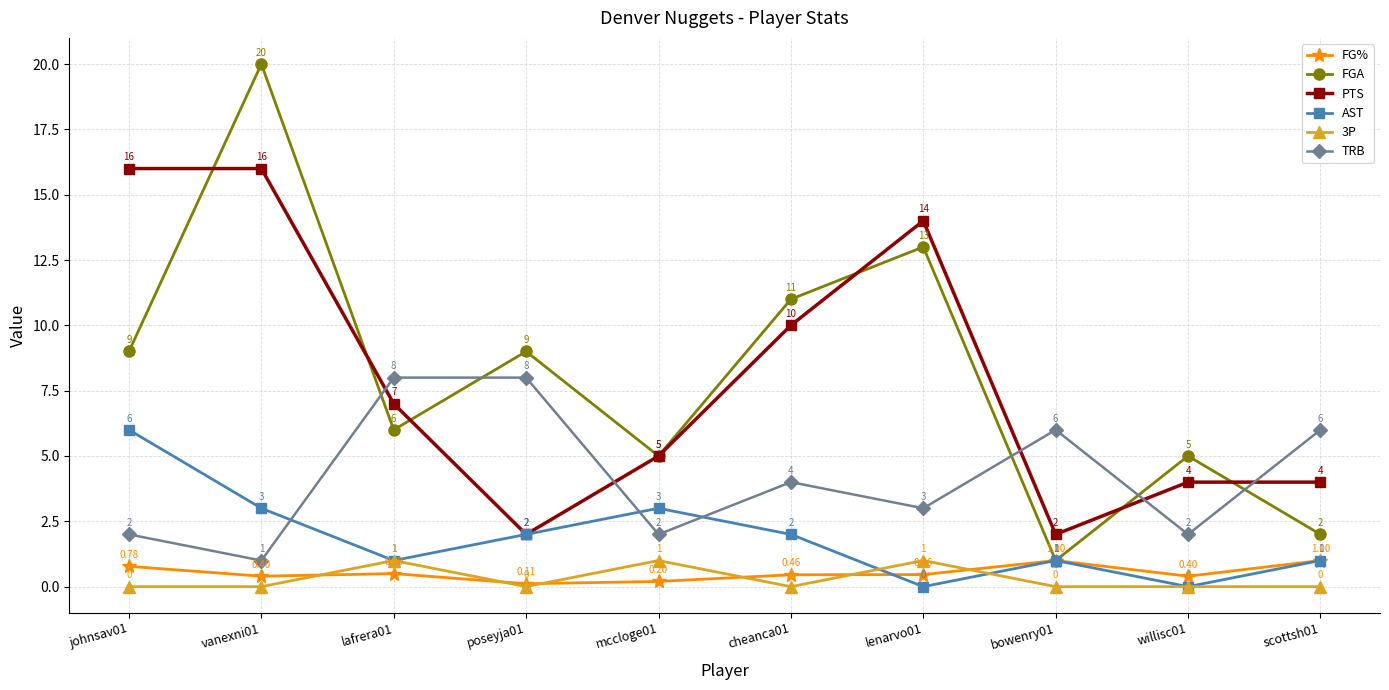

True or false: FGA has a value of 34.4 at vanexni01.

False